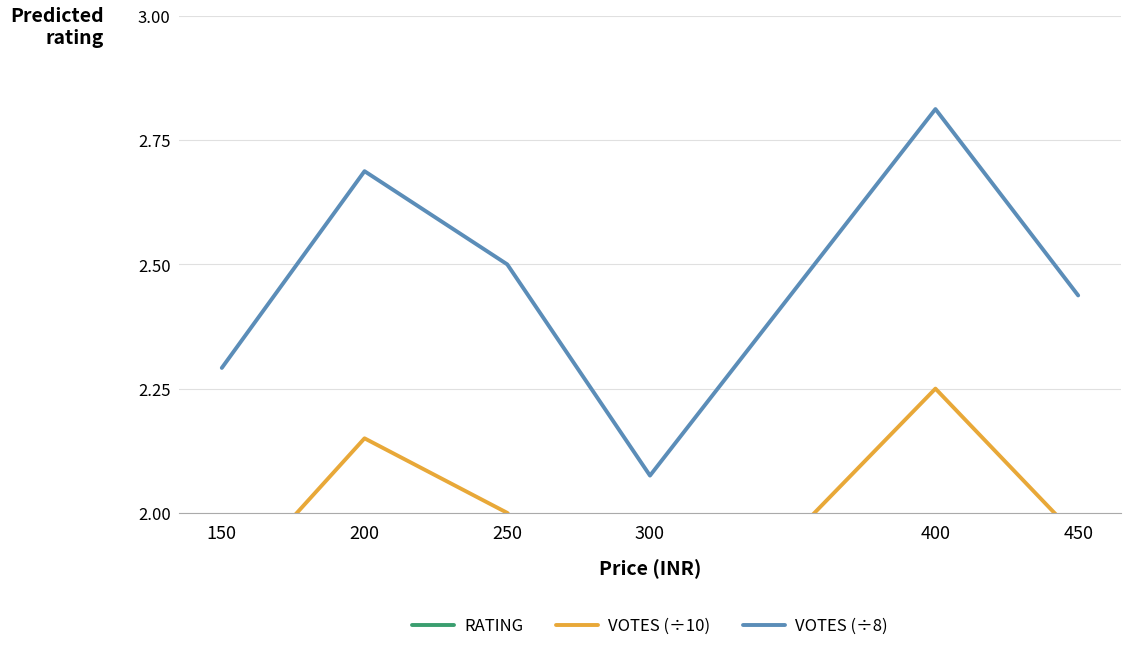

What is the total value across all series at 250?

8.0